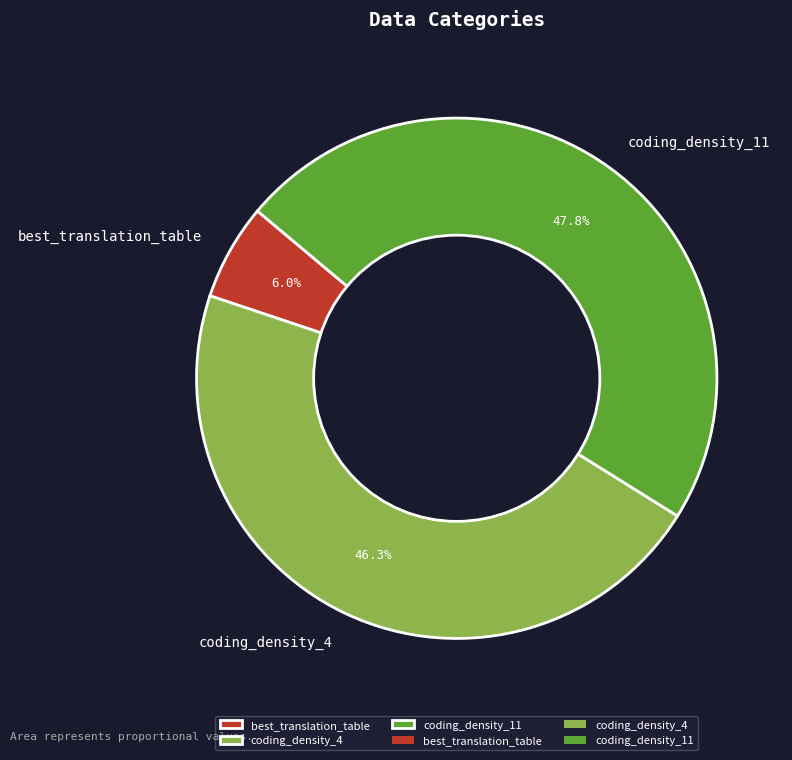

What portion of the pie excludes coding_density_4?

53.7%